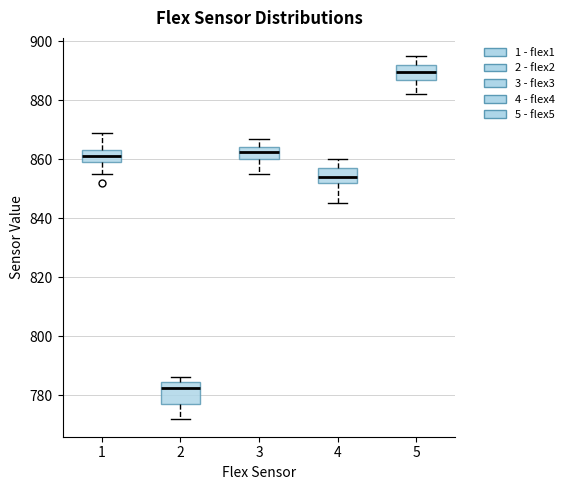

Which box has the highest median line?

5